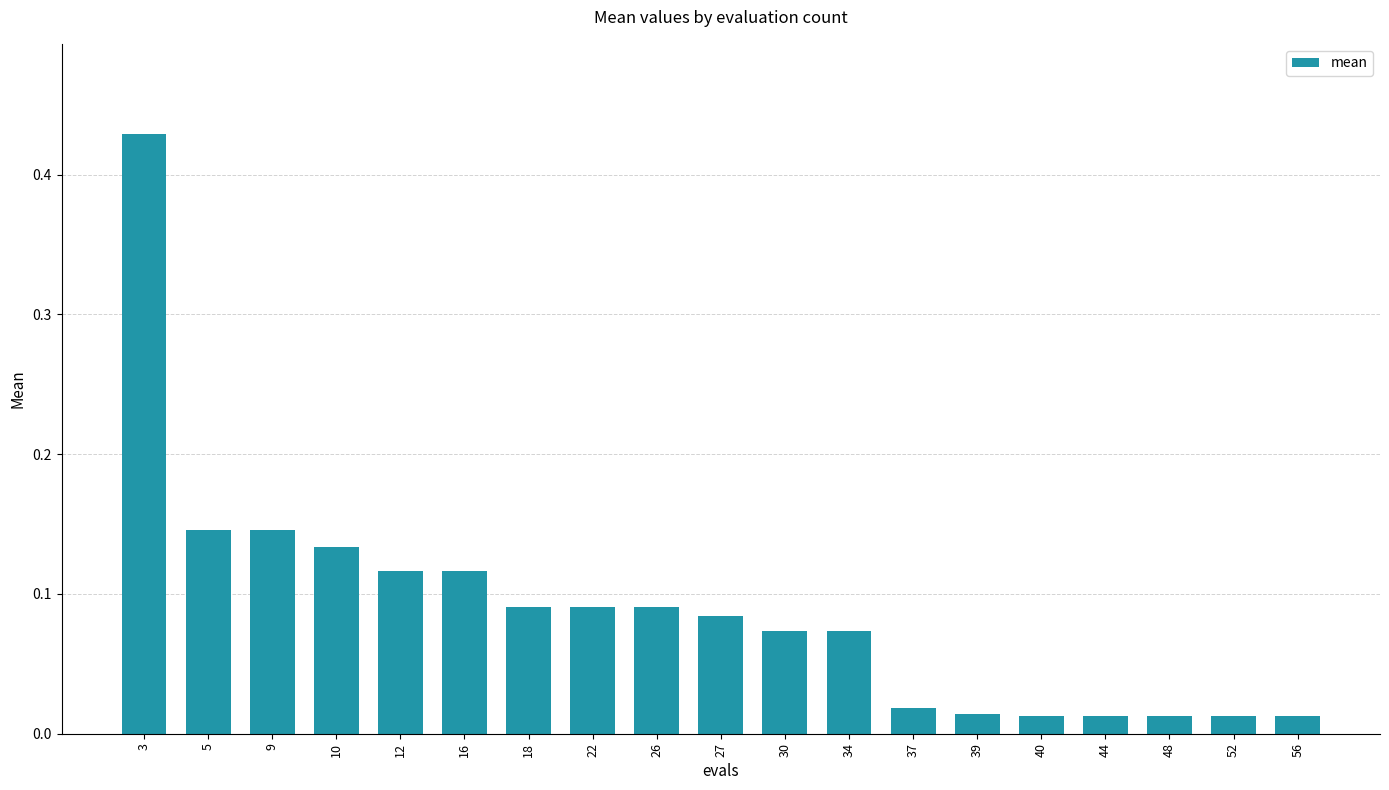

At which category does the chart reach its peak across all series?

3